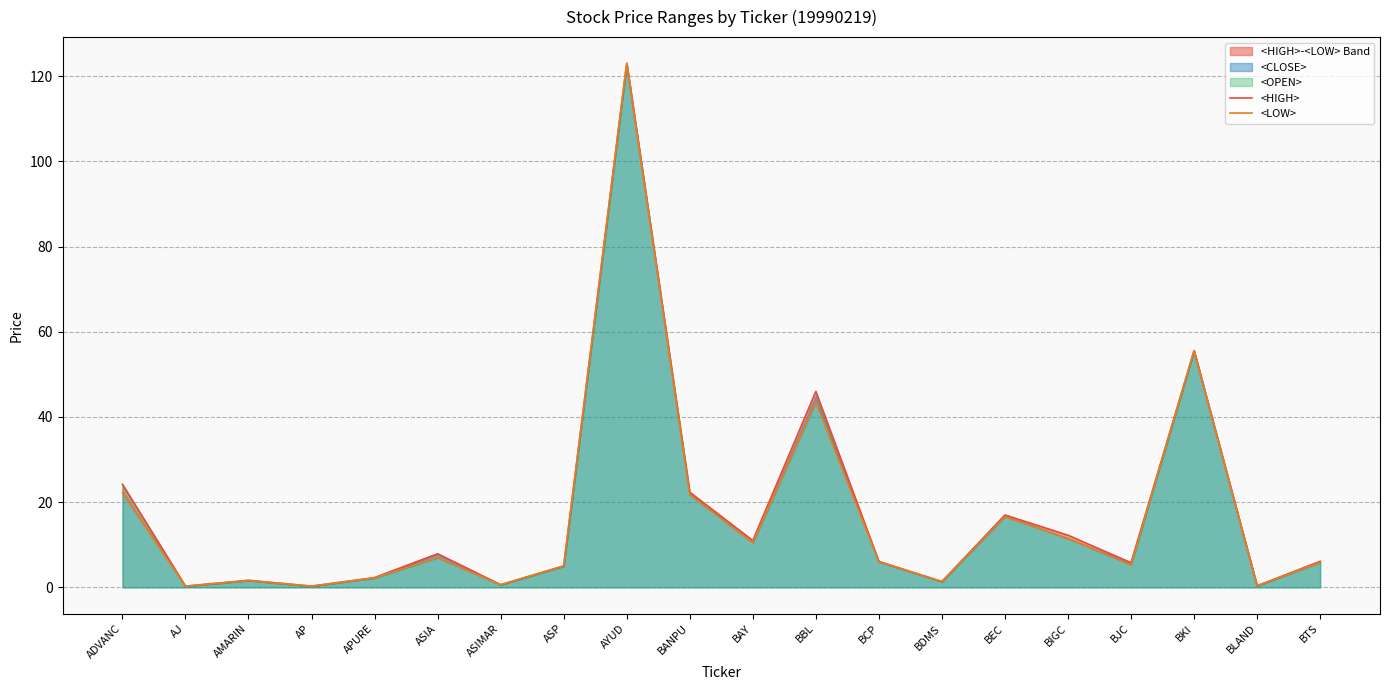

List the series in order of their overall mean, lowest first.

<LOW>, <HIGH>